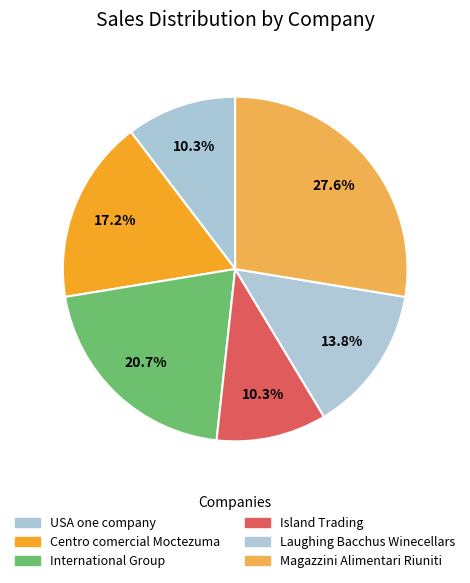

What is the change in value from Island Trading to Magazzini Alimentari Riuniti?

+5000